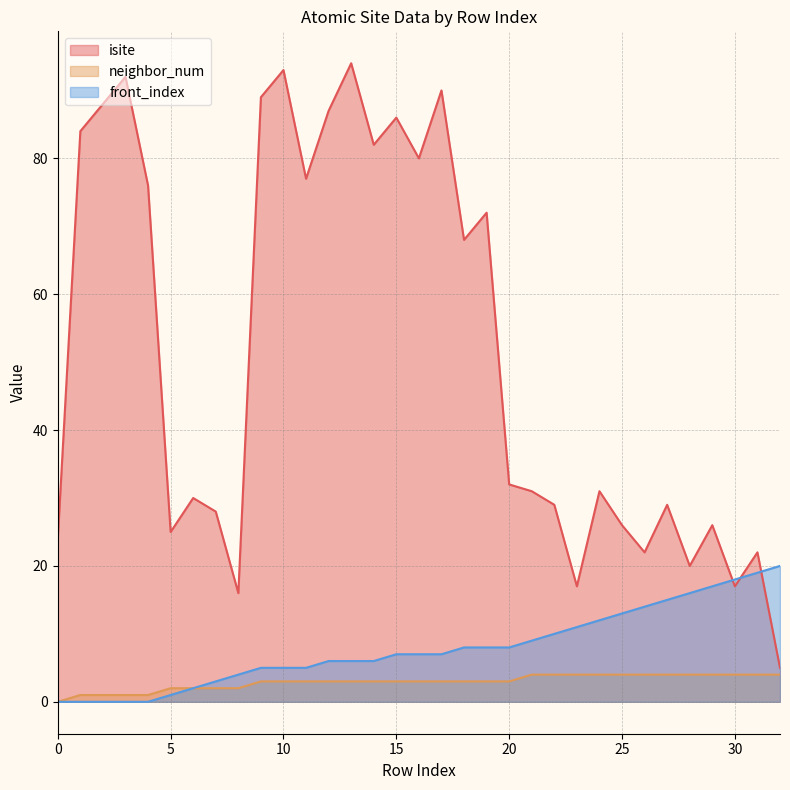

Is it true that neighbor_num equals 4 at 25?

True